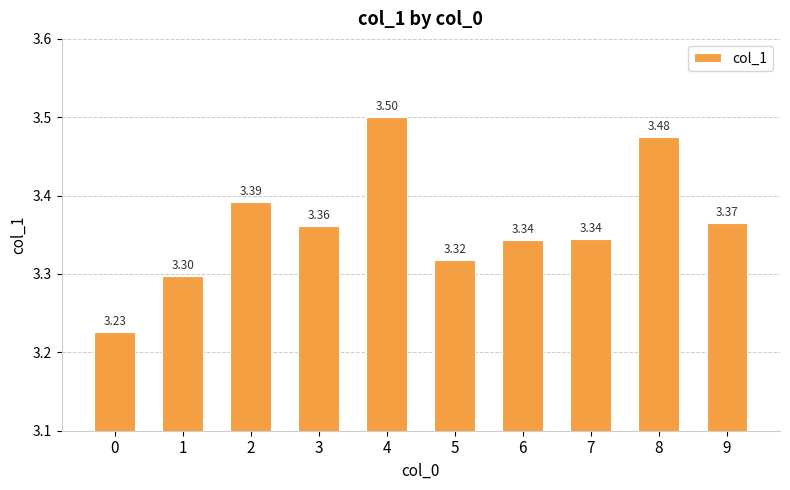

What is the sum of all values?

33.6